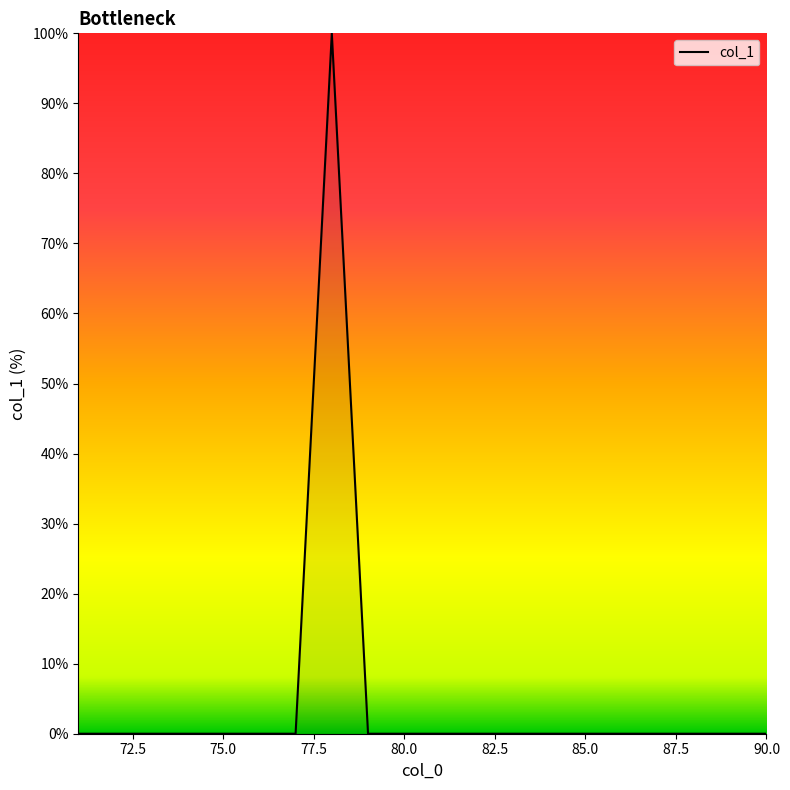

What is the difference between the maximum and minimum values?

100